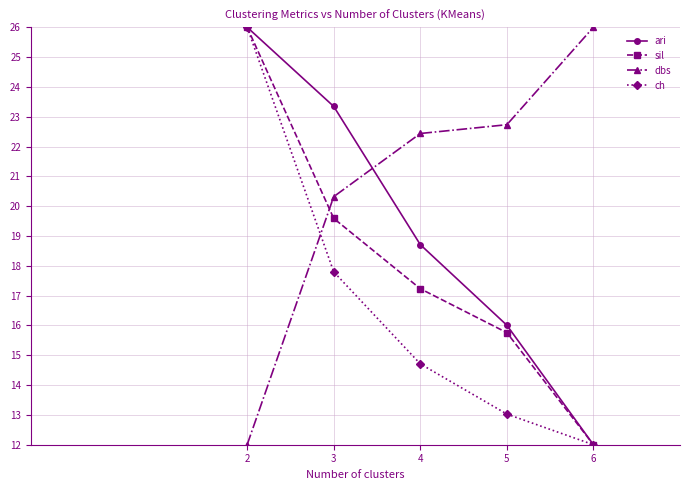

Reading left to right, transcribe all the data shown in this chart.

ari: 26.0	23.3	18.7	16.0	12.0
sil: 26.0	19.6	17.2	15.8	12.0
dbs: 12.0	20.3	22.4	22.7	26.0
ch: 26.0	17.8	14.7	13.0	12.0